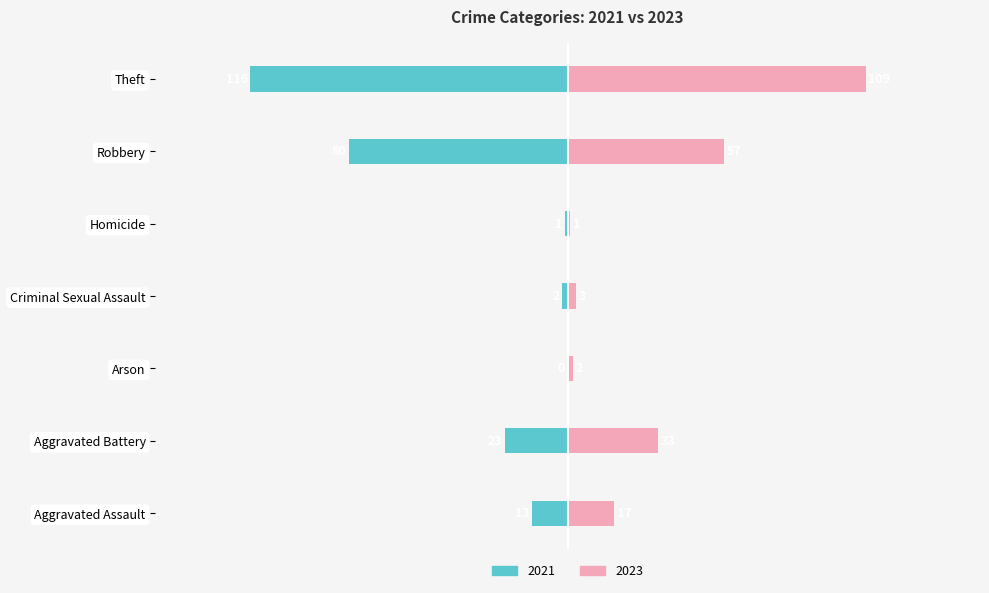

Rank the categories by 2023 value from lowest to highest.

Homicide, Arson, Criminal Sexual Assault, Aggravated Assault, Aggravated Battery, Robbery, Theft